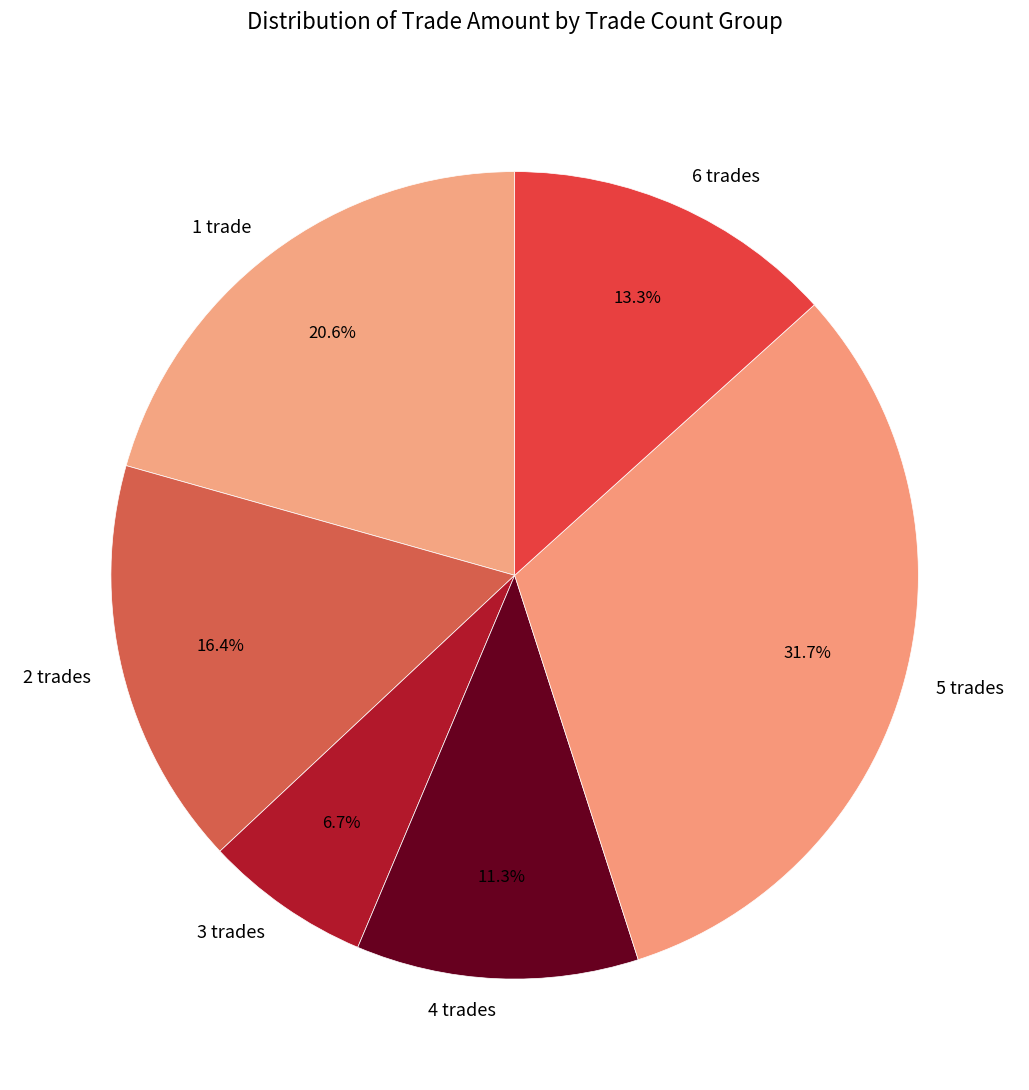

Do 3 trades and 4 trades together represent more than half of the pie?

No